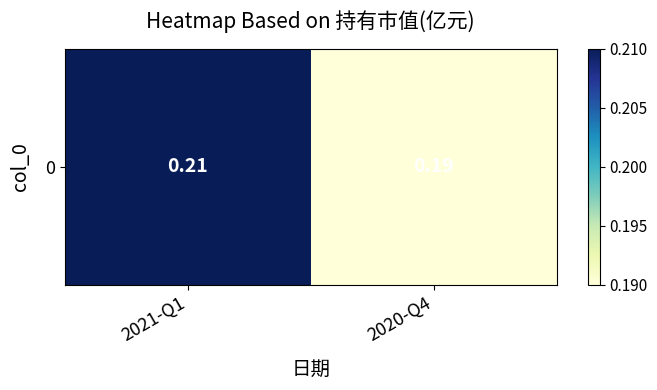

Reading right to left, extract all data points from this chart.

2020-Q4=0.2	2021-Q1=0.2